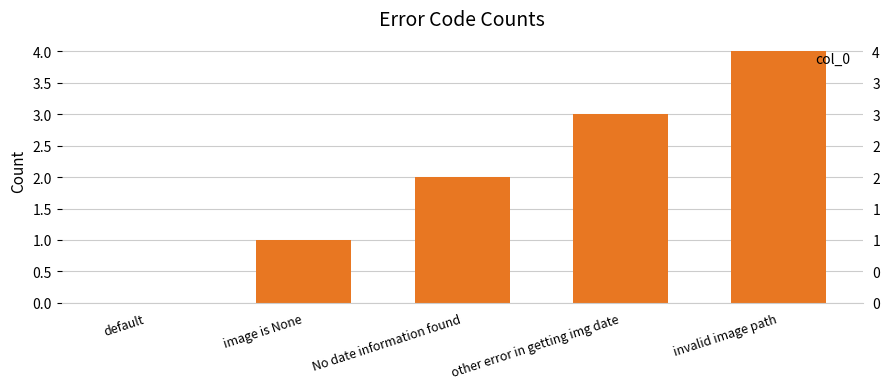

Reading left to right, what are all the values shown in this chart?

0	1	2	3	4